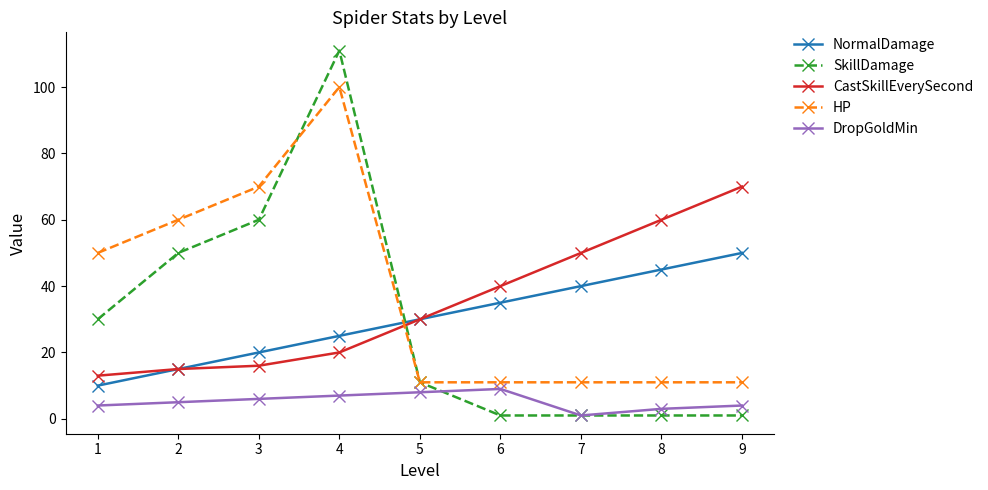

What are all the series names shown in the legend?

NormalDamage, SkillDamage, CastSkillEverySecond, HP, DropGoldMin